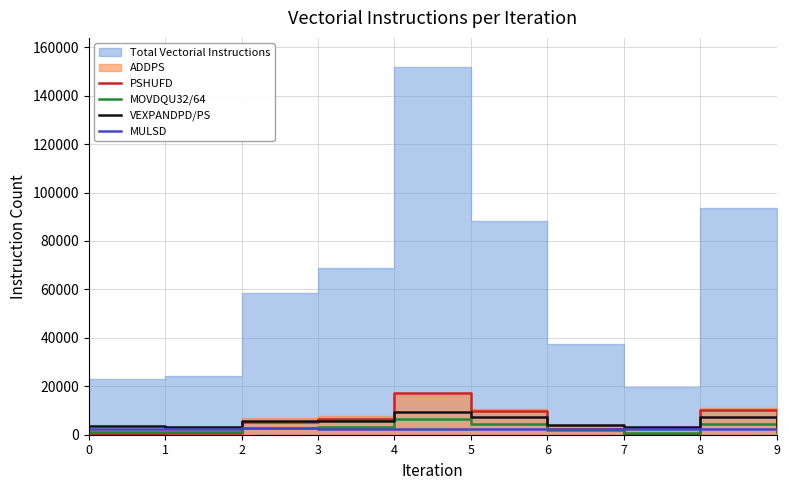

True or false: VEXPANDPD/PS and MOVDQU32/64 cross at least once.

False